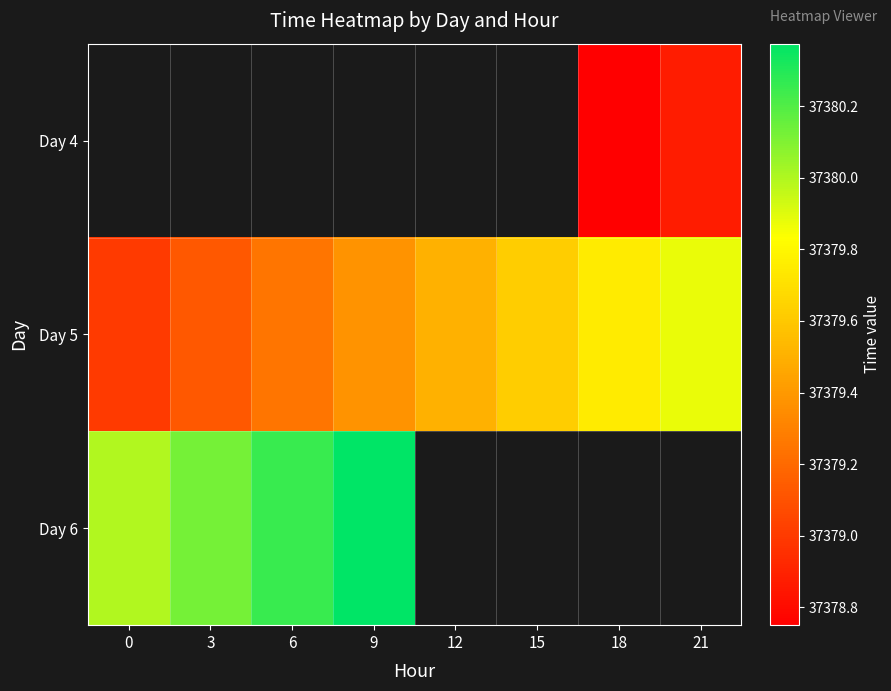

Which category has the lowest value across all series?

18